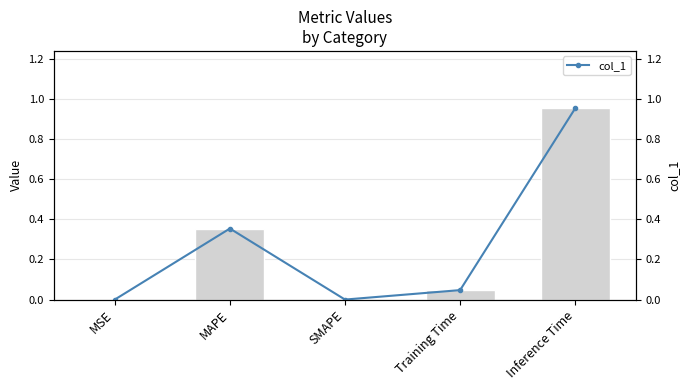

Reading left to right, what are all the values shown in this chart?

col_1: 0.0	0.4	0.0	0.0	1.0
col_1 (line): 0.0	0.4	0.0	0.0	1.0